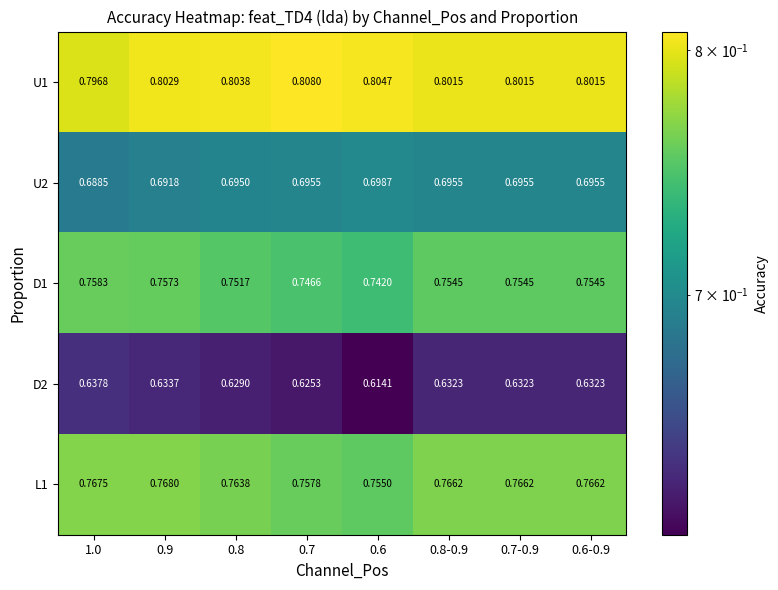

At how many categories does at least one series exceed 0?

8